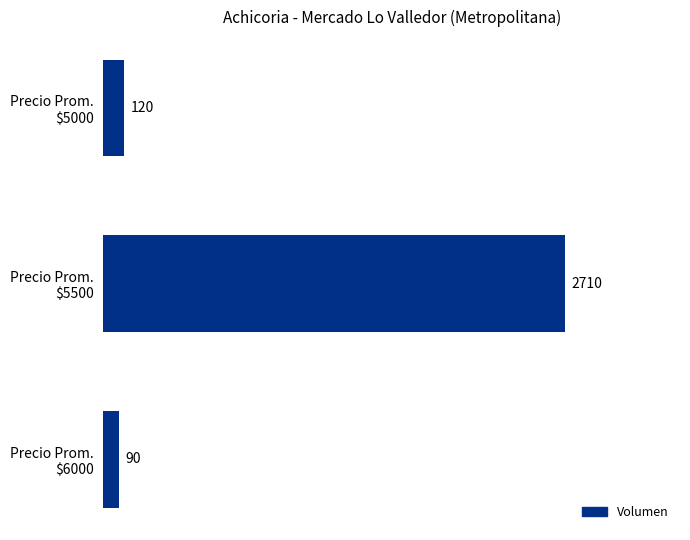

Reading bottom to top, list all the values displayed in this chart.

90	2710	120